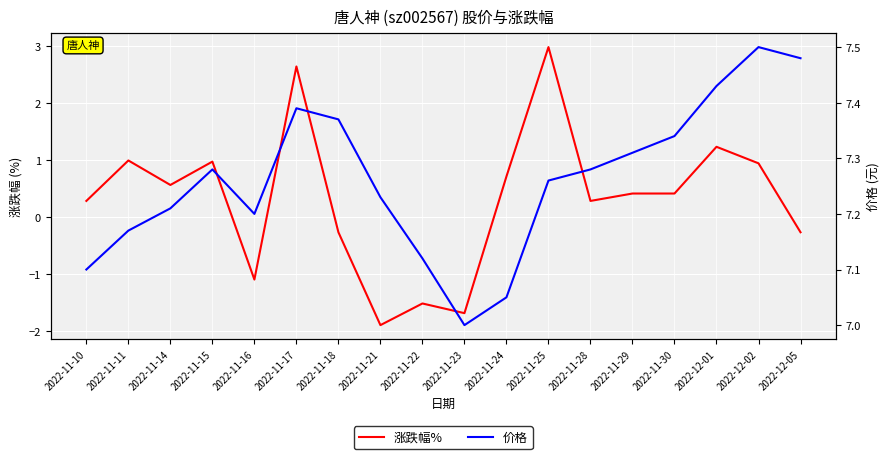

Reading left to right, transcribe all the data shown in this chart.

涨跌幅%: 2022-11-10=0.3	2022-11-11=1.0	2022-11-14=0.6	2022-11-15=1.0	2022-11-16=-1.1	2022-11-17=2.6	2022-11-18=-0.3	2022-11-21=-1.9	2022-11-22=-1.5	2022-11-23=-1.7	2022-11-24=0.7	2022-11-25=3.0	2022-11-28=0.3	2022-11-29=0.4	2022-11-30=0.4	2022-12-01=1.2	2022-12-02=0.9	2022-12-05=-0.3
价格: 2022-11-10=7.1	2022-11-11=7.2	2022-11-14=7.2	2022-11-15=7.3	2022-11-16=7.2	2022-11-17=7.4	2022-11-18=7.4	2022-11-21=7.2	2022-11-22=7.1	2022-11-23=7.0	2022-11-24=7.0	2022-11-25=7.3	2022-11-28=7.3	2022-11-29=7.3	2022-11-30=7.3	2022-12-01=7.4	2022-12-02=7.5	2022-12-05=7.5